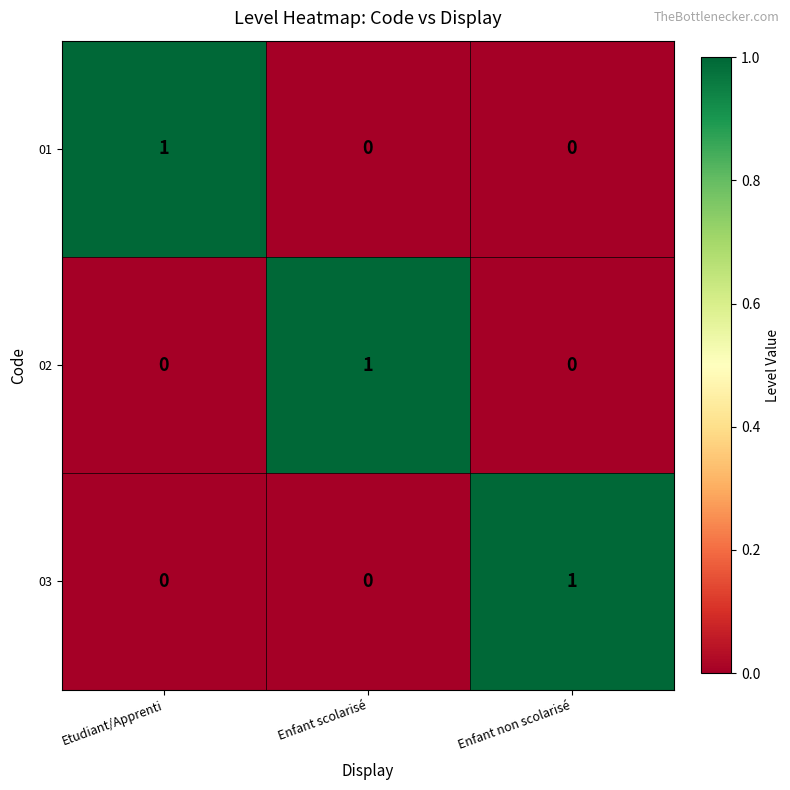

How many 03 values are between 0 and 1?

3